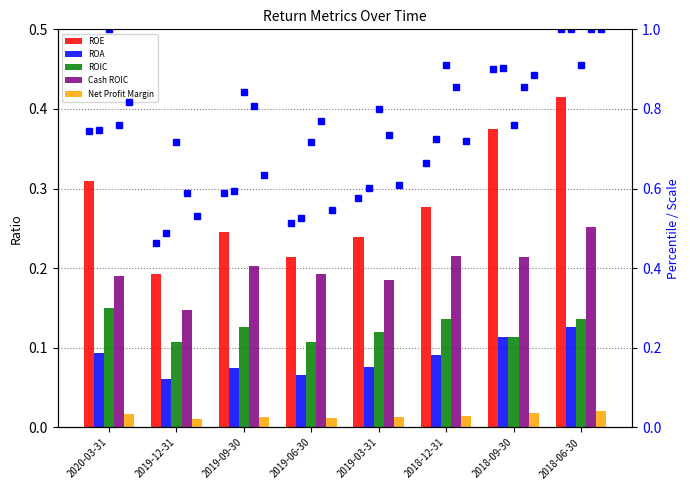

Reading left to right, list all the values displayed in this chart.

ROE: 0.3	0.2	0.2	0.2	0.2	0.3	0.4	0.4
ROA: 0.1	0.1	0.1	0.1	0.1	0.1	0.1	0.1
ROIC: 0.2	0.1	0.1	0.1	0.1	0.1	0.1	0.1
Cash ROIC: 0.2	0.1	0.2	0.2	0.2	0.2	0.2	0.3
Net Profit Margin: 0.0	0.0	0.0	0.0	0.0	0.0	0.0	0.0